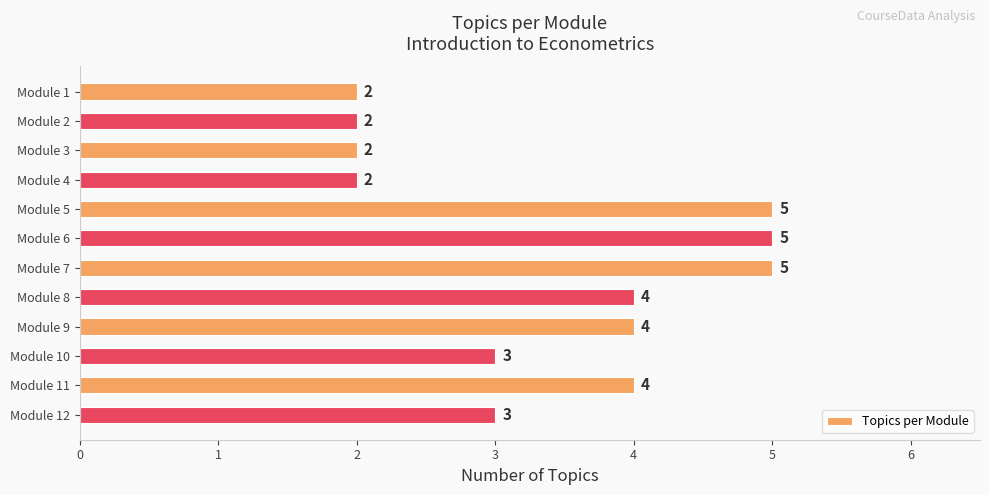

The chart shows a value of 2 at Module 4. True or false?

True